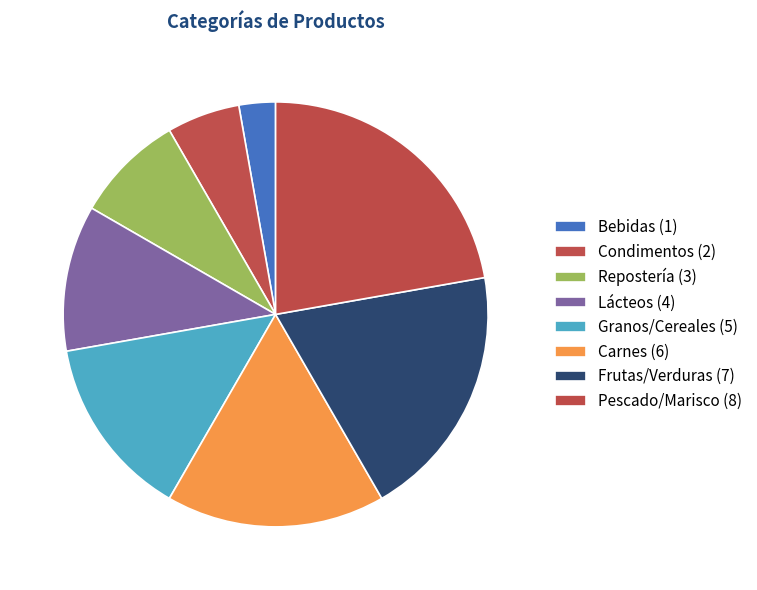

Approximately how many times larger is the value at Lácteos compared to Carnes?

0.7